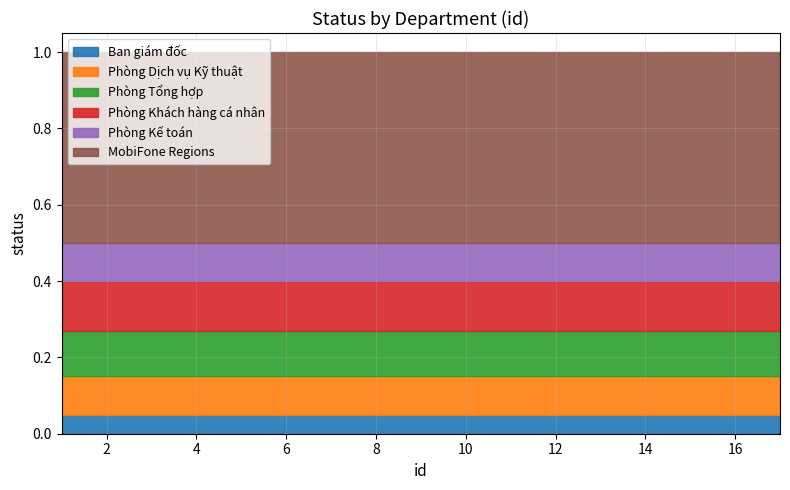

True or false: Ban giám đốc has more than 0 points higher than both neighbors.

False